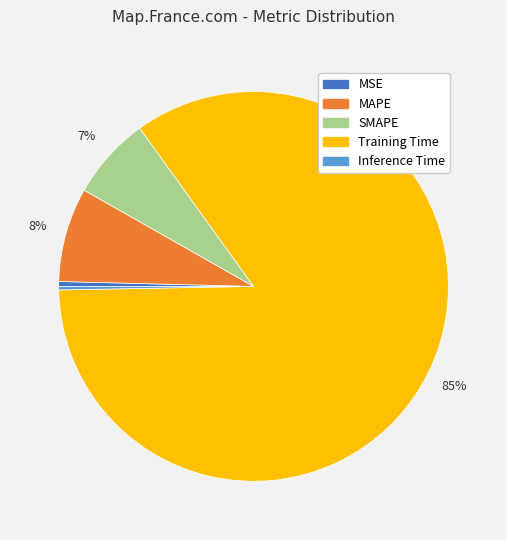

Combined, do Inference Time and MSE account for over 50%?

No